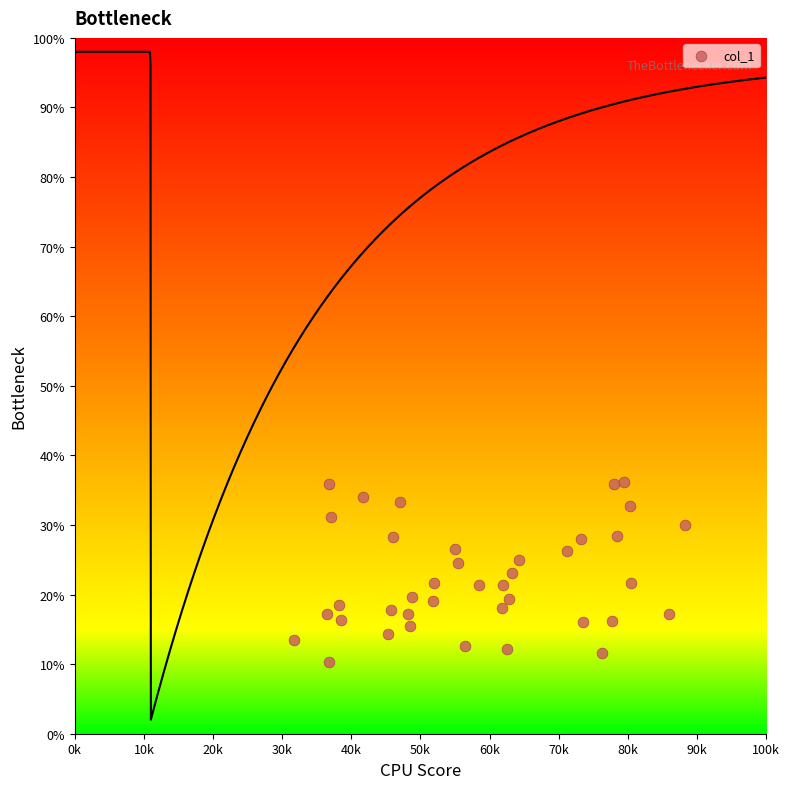

What is the range of Y values (max minus min)?

26.0